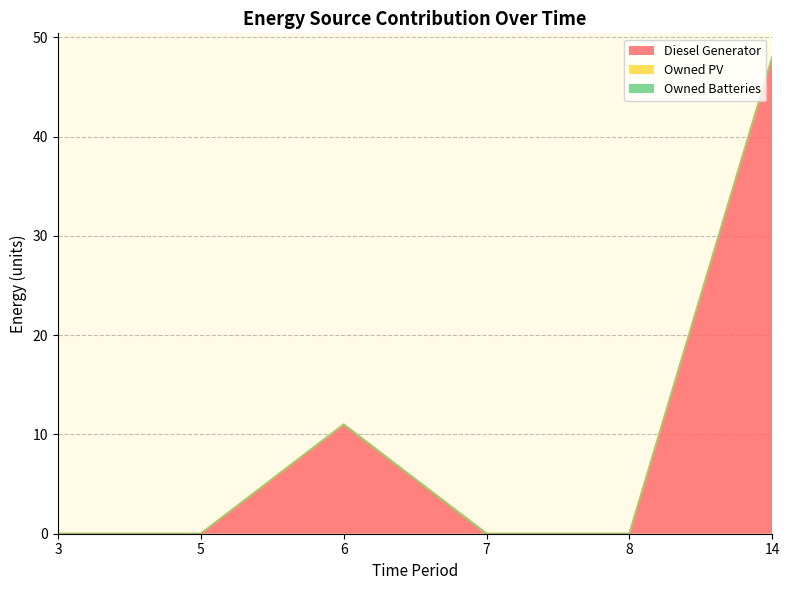

Reading left to right, what are all the values shown in this chart?

Diesel Generator: 0	0	11	0	0	48
Owned PV: 0	0	0	0	0	0
Owned Batteries: 0	0	0	0	0	0